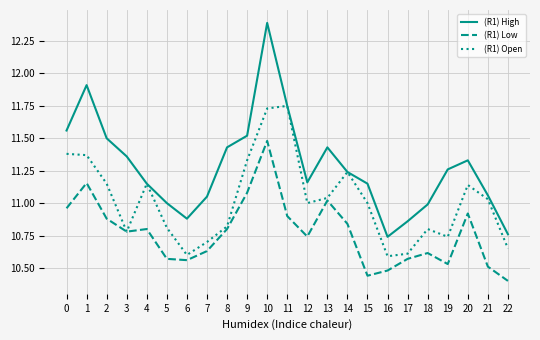

Rank the series by their average value, from lowest to highest.

(R1) Low, (R1) Open, (R1) High